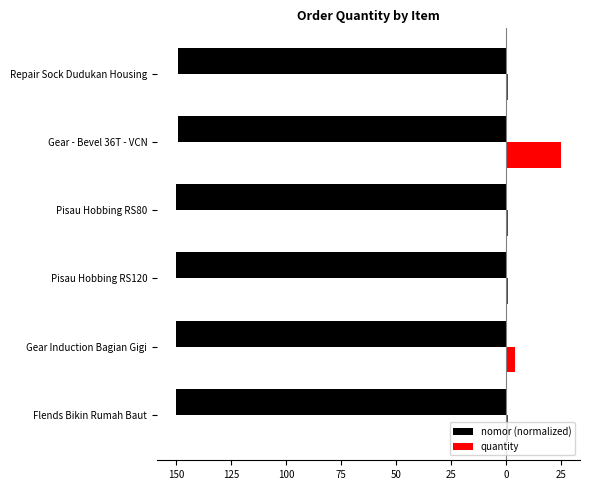

What is the minimum value shown in the chart?

-150.0